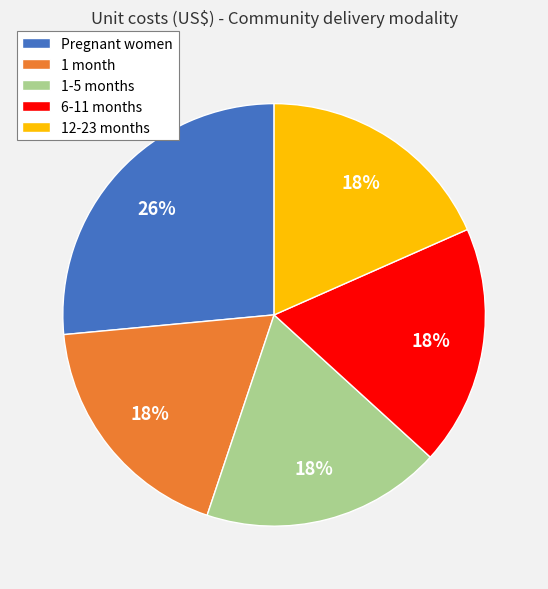

The 12-23 months slice represents 18% of the pie. True or false?

True